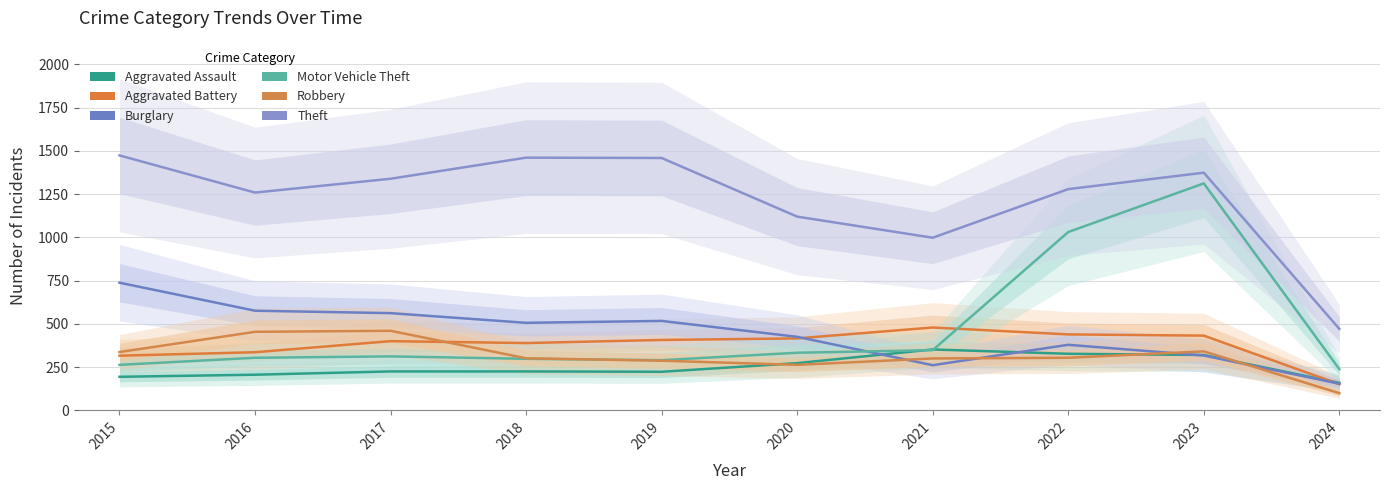

At which category does Aggravated Assault reach its first local valley?

2019